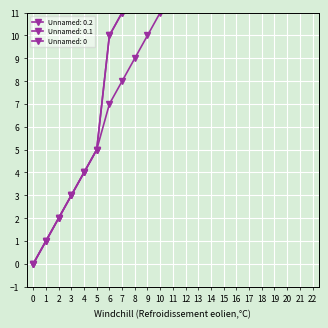

Does the chart display data point markers on the line(s)?

Yes